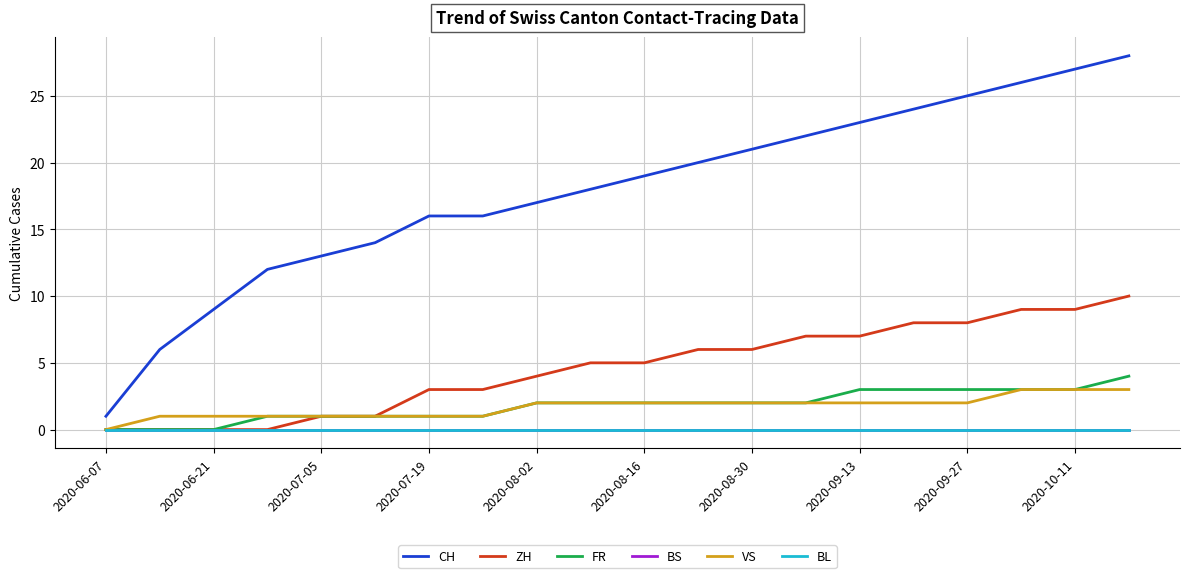

Is this an area chart (filled region under the line)?

No